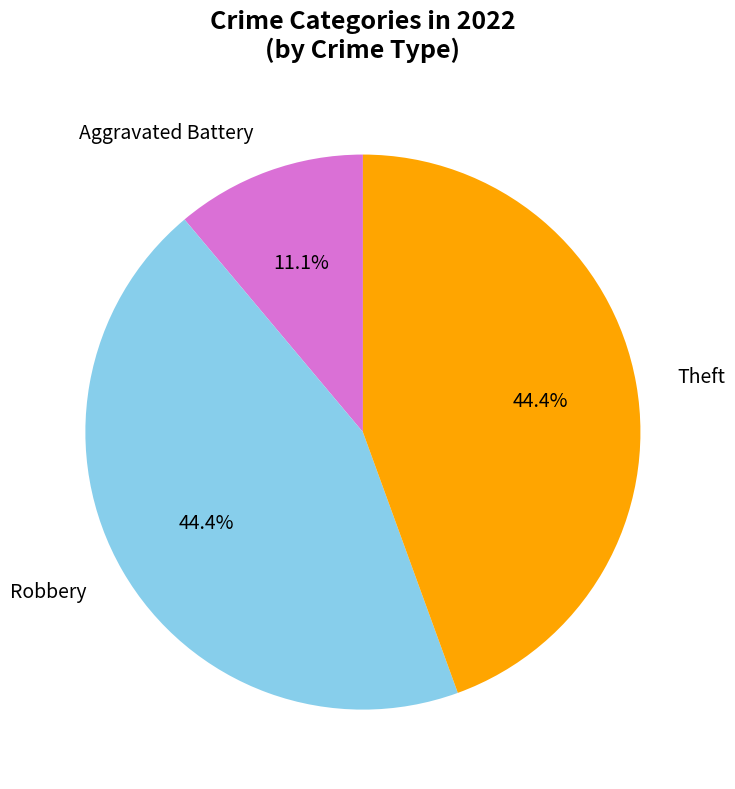

What is the total percentage of Aggravated Battery and Theft?

55.6%